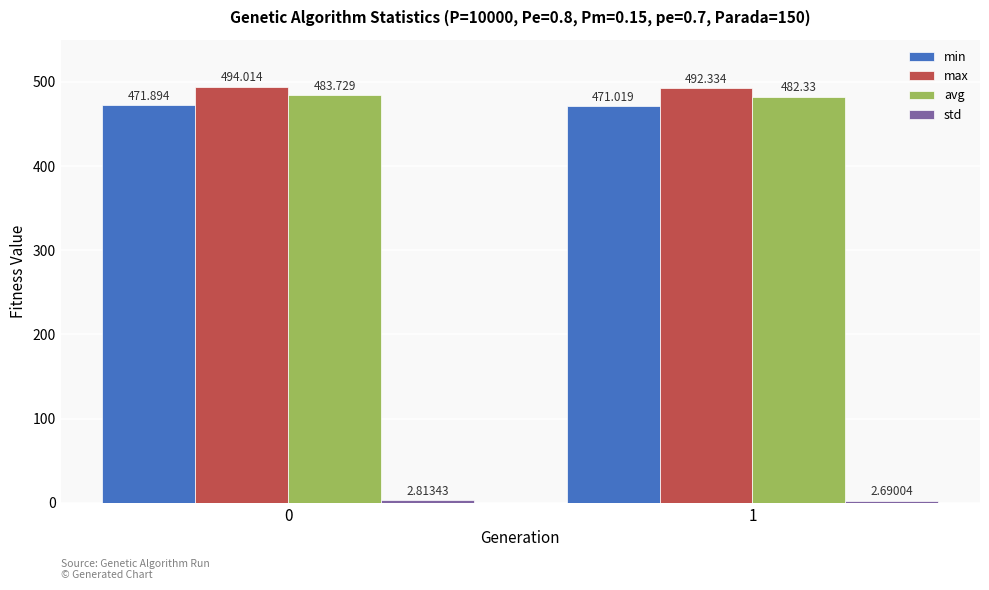

Is the value of min at 1 greater than the value of max at 0?

No